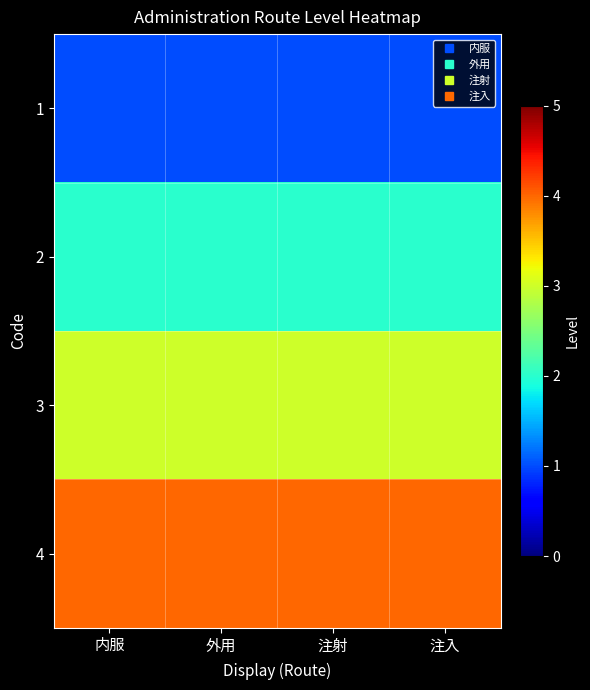

Which has a higher value, 注入 or 内服?

注入